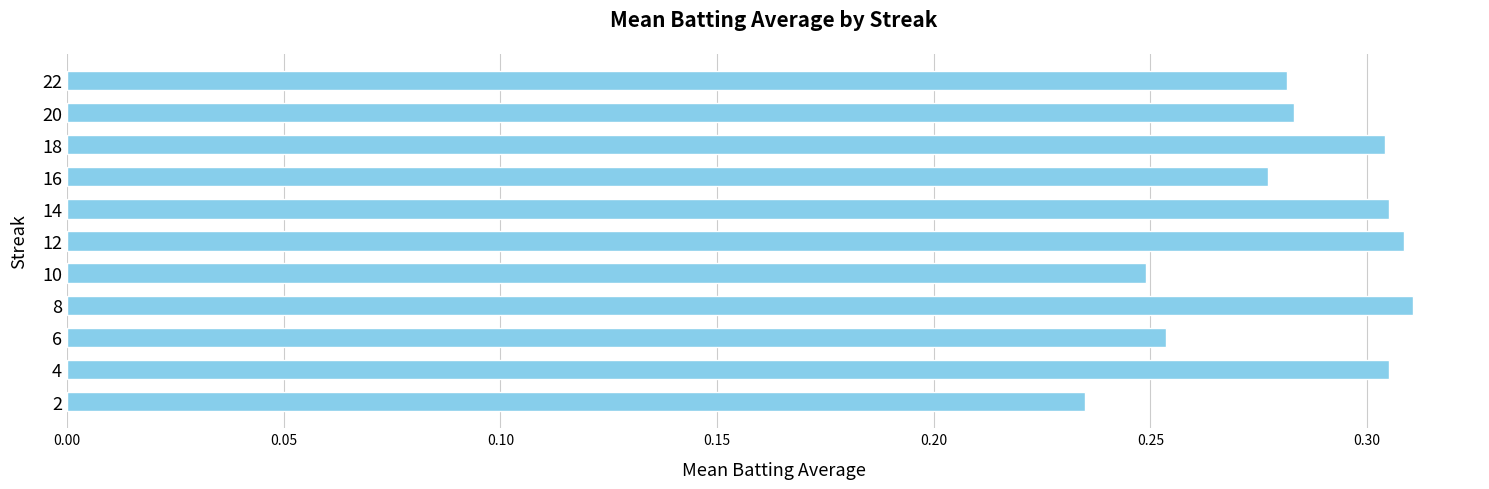

How many values are between 0 and 1?

11